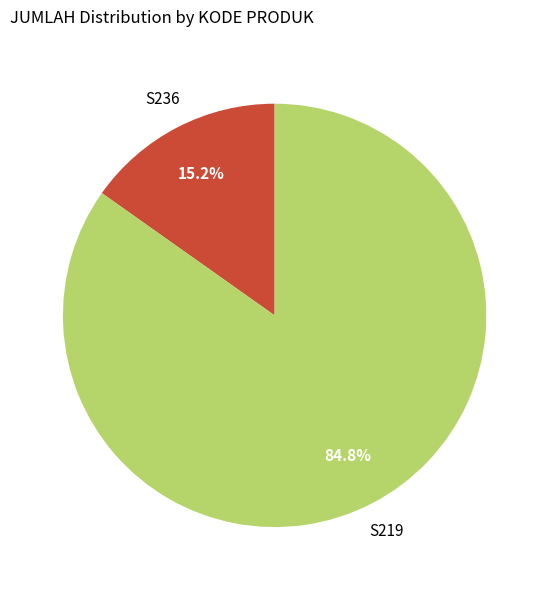

Does any single category account for the majority?

Yes